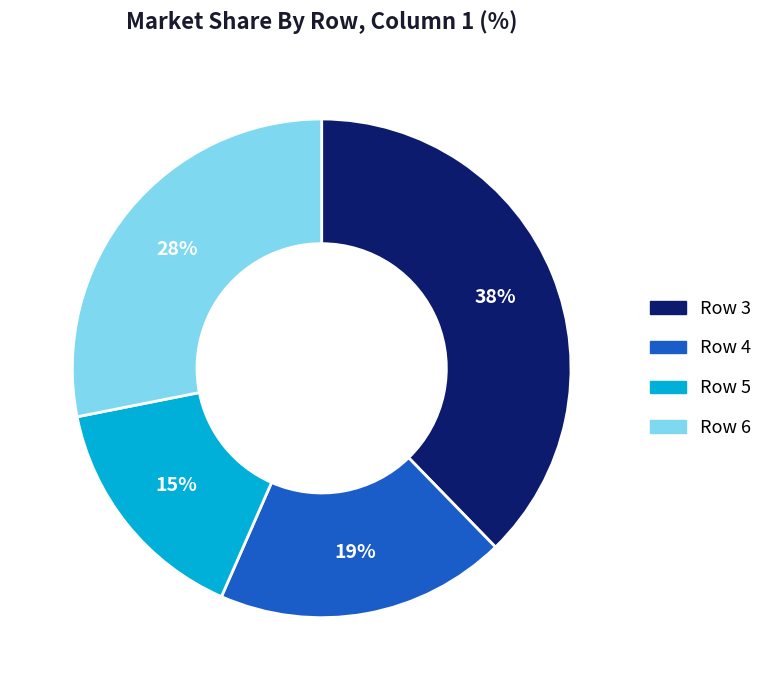

To the nearest percent, what is the average slice percentage?

25%